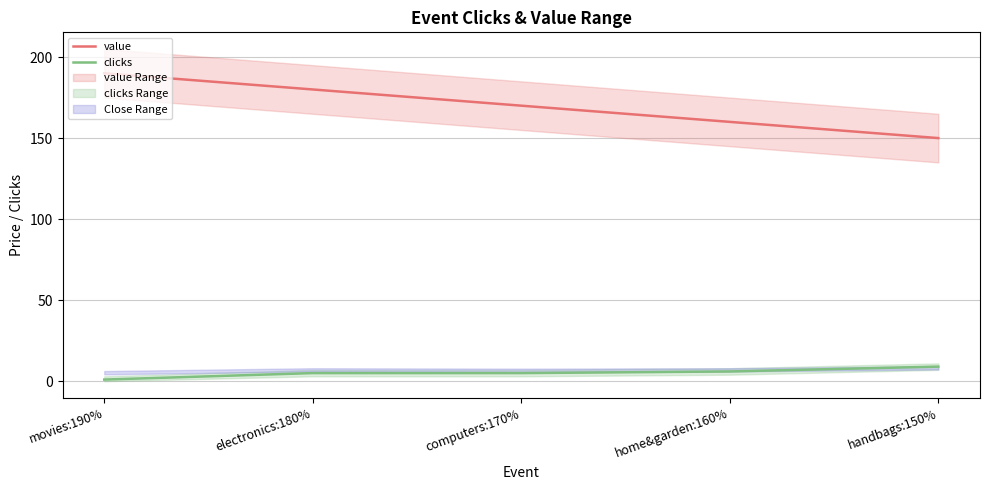

At which category is the sum across all series the highest?

movies:190%